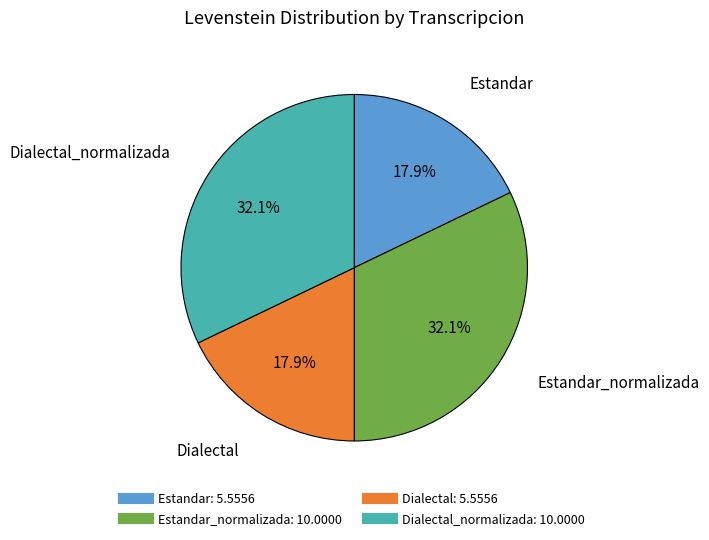

Does any single category account for the majority?

No